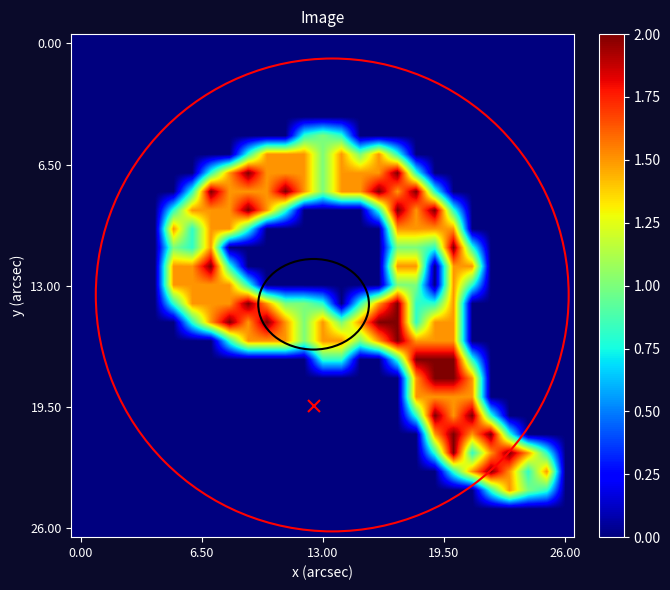

How many categories are shown in the chart?

27